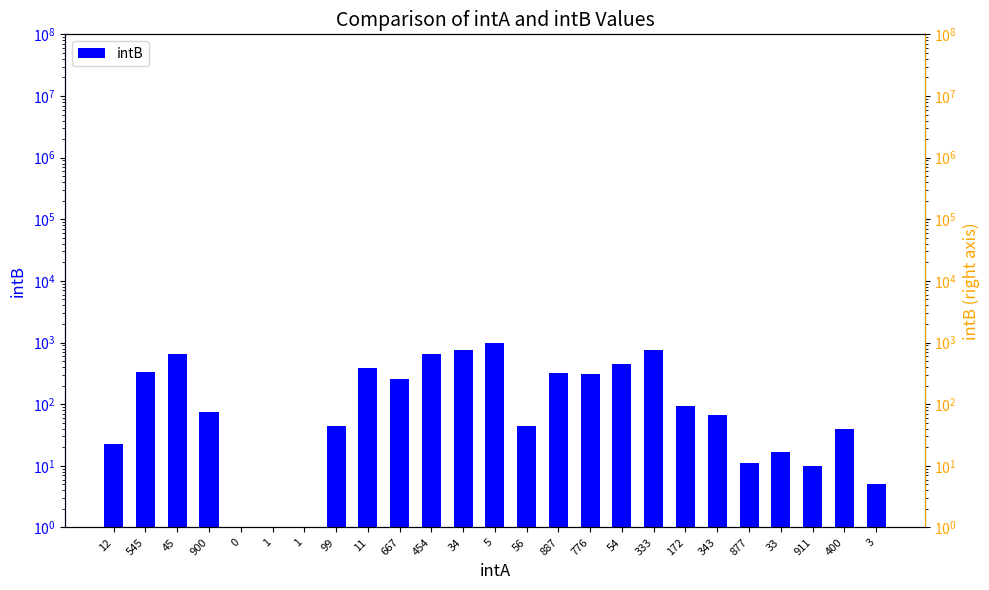

What is the ratio of the value at 776 to the value at 12?

13.6